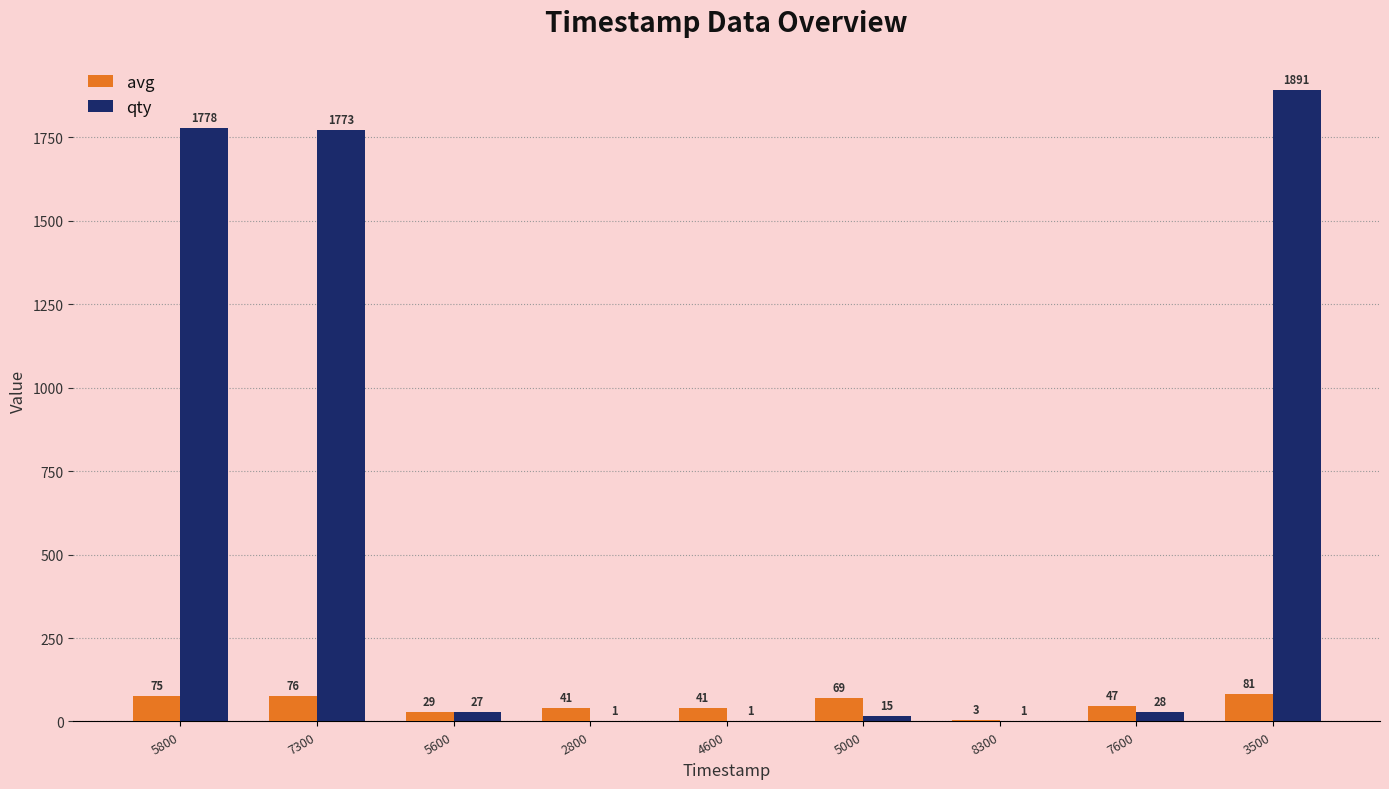

What is the sum of the qty values at 5800 and 5600?

1805